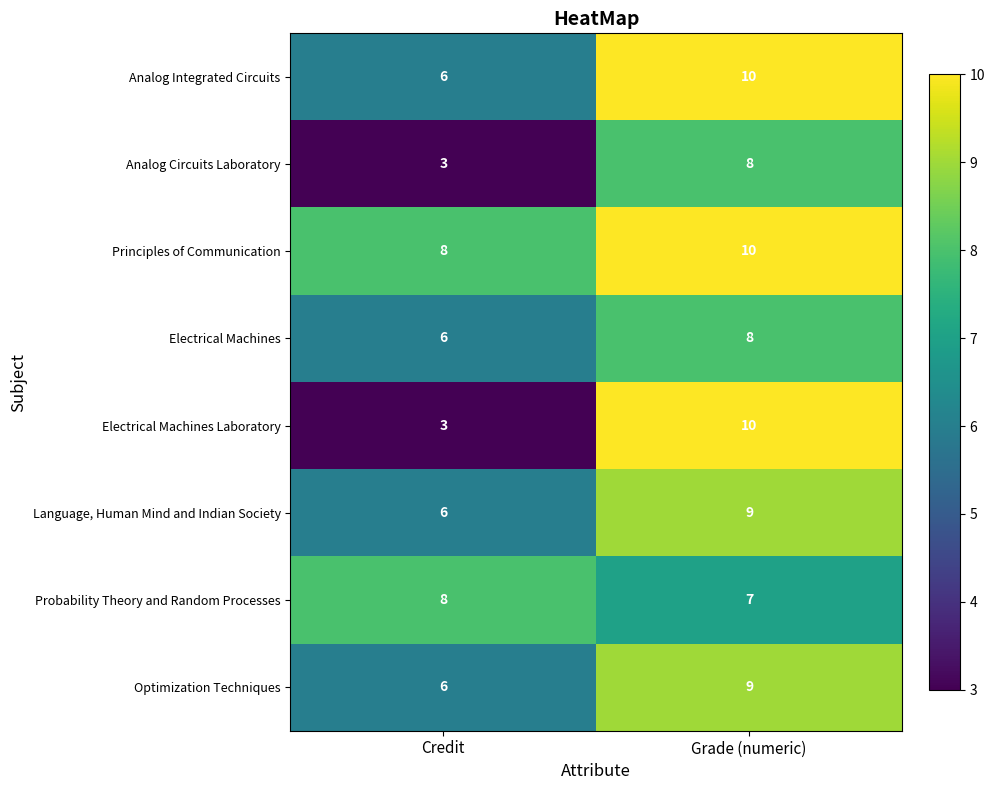

Reading left to right, list all the values displayed in this chart.

Analog Integrated Circuits: Credit=6	Grade (numeric)=10
Analog Circuits Laboratory: Credit=3	Grade (numeric)=8
Principles of Communication: Credit=8	Grade (numeric)=10
Electrical Machines: Credit=6	Grade (numeric)=8
Electrical Machines Laboratory: Credit=3	Grade (numeric)=10
Language, Human Mind and Indian Society: Credit=6	Grade (numeric)=9
Probability Theory and Random Processes: Credit=8	Grade (numeric)=7
Optimization Techniques: Credit=6	Grade (numeric)=9